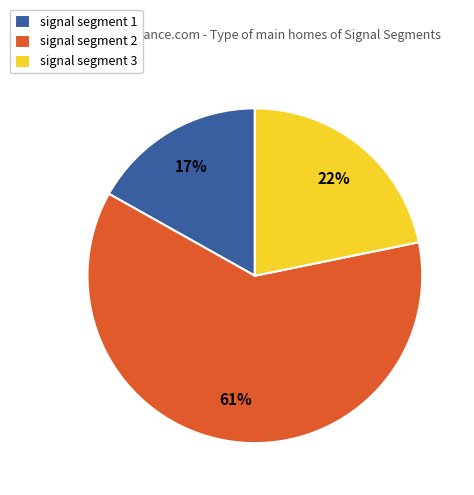

What is the majority slice?

signal segment 2